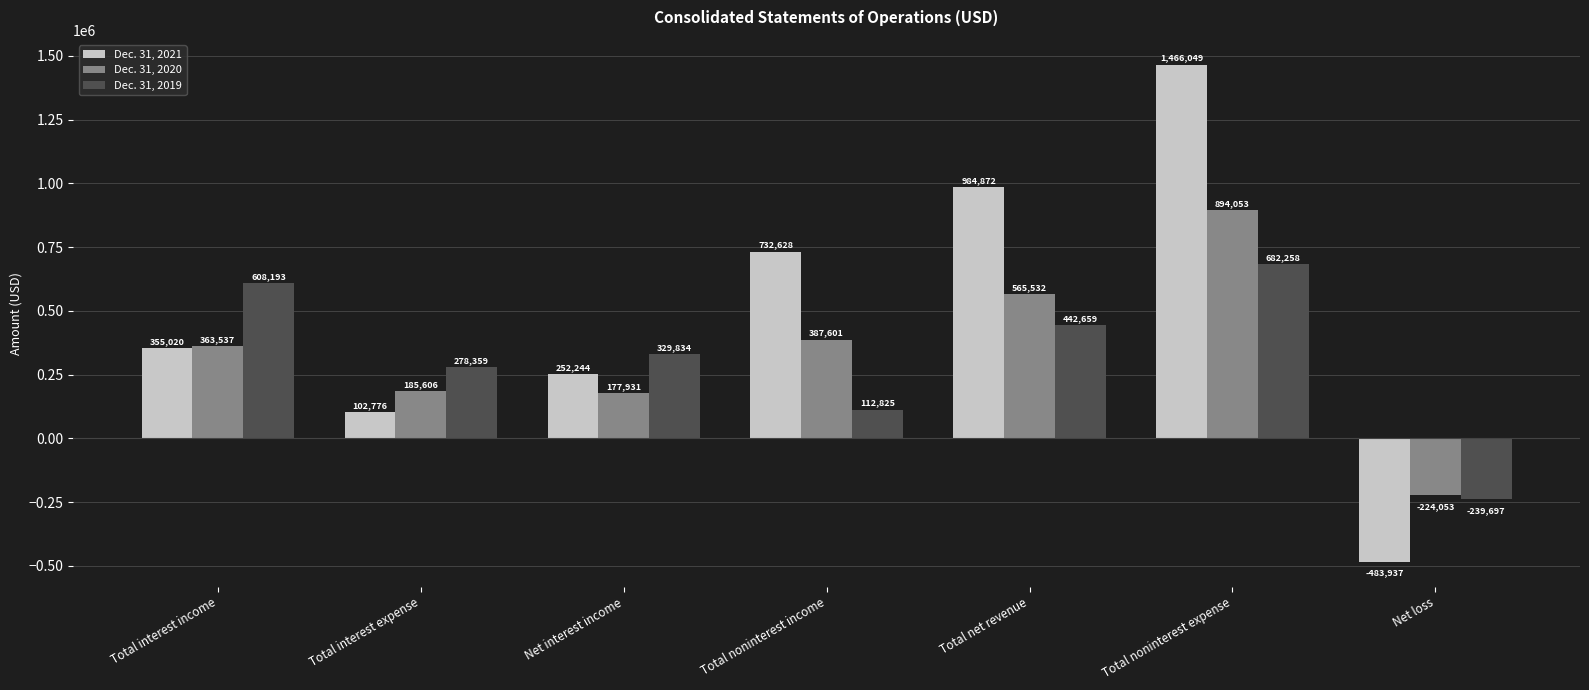

At how many categories does at least one series exceed 470278?

4